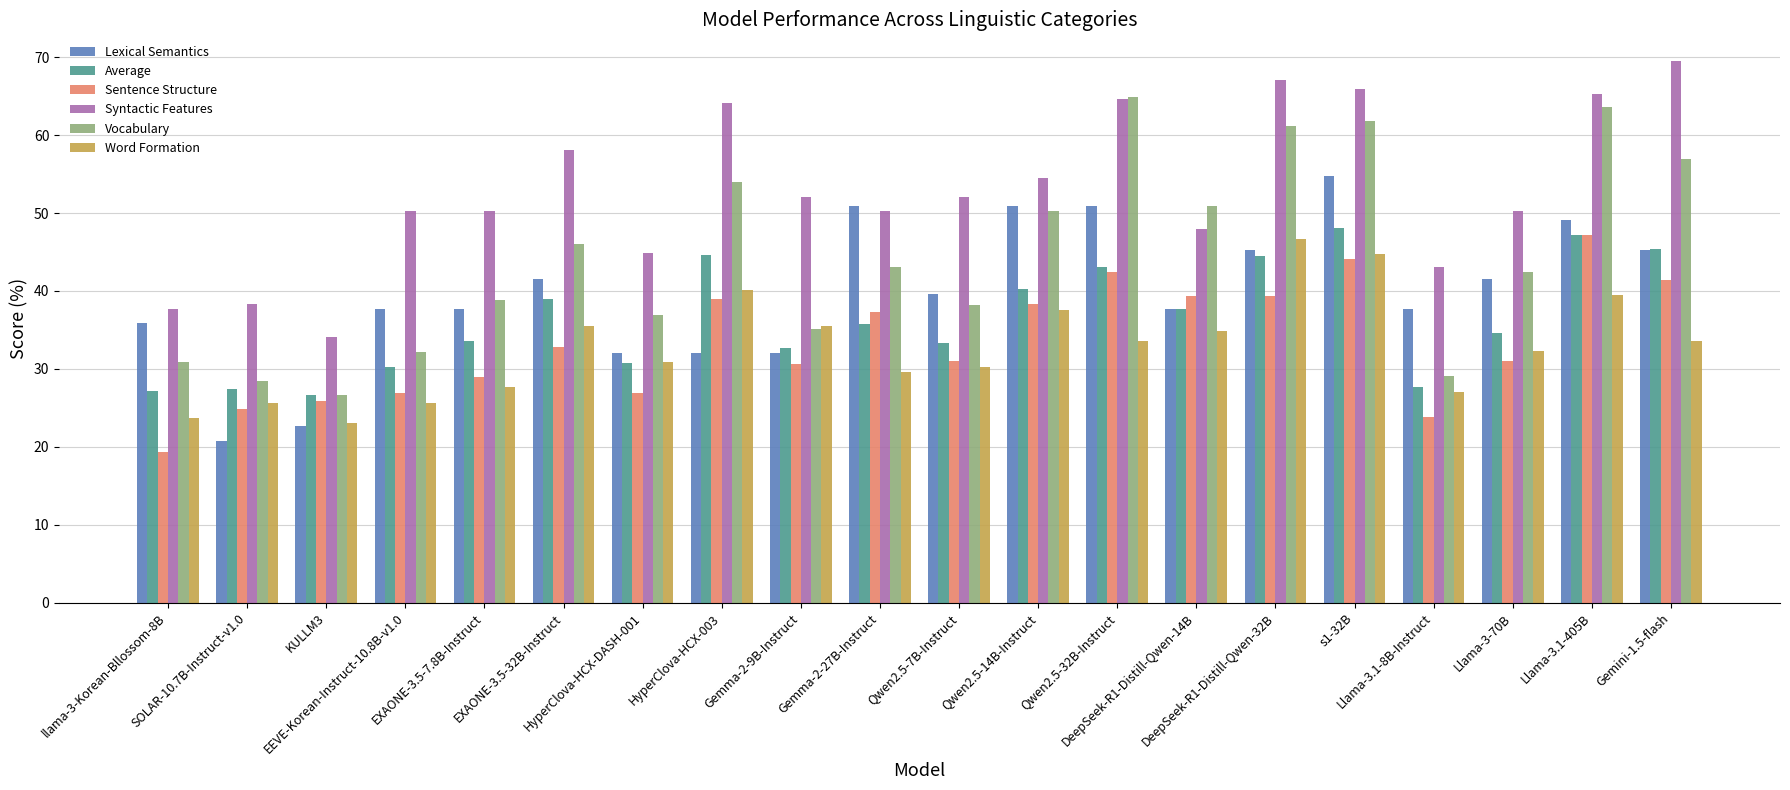

Which series has the largest total across all categories?

Syntactic Features